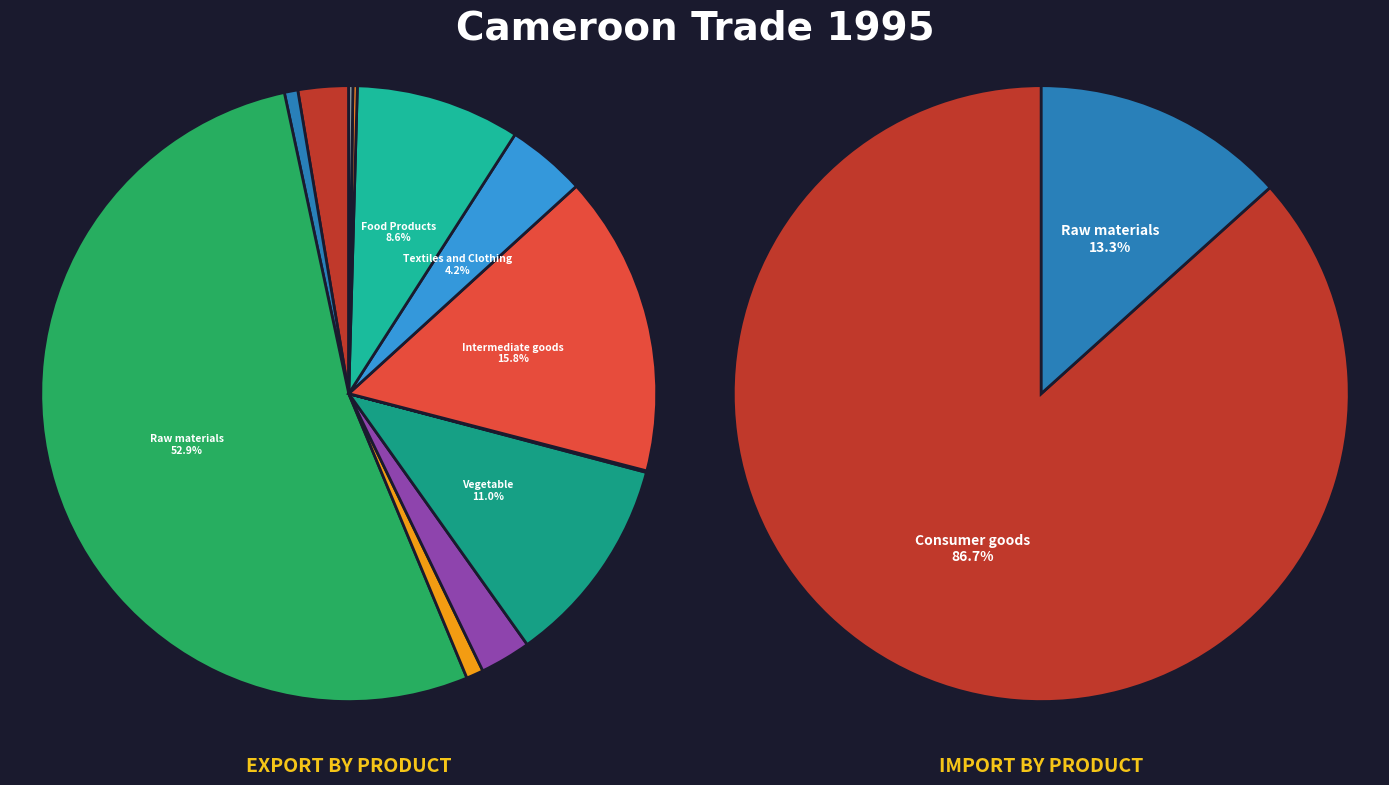

To the nearest percent, what is the average slice percentage?

8%